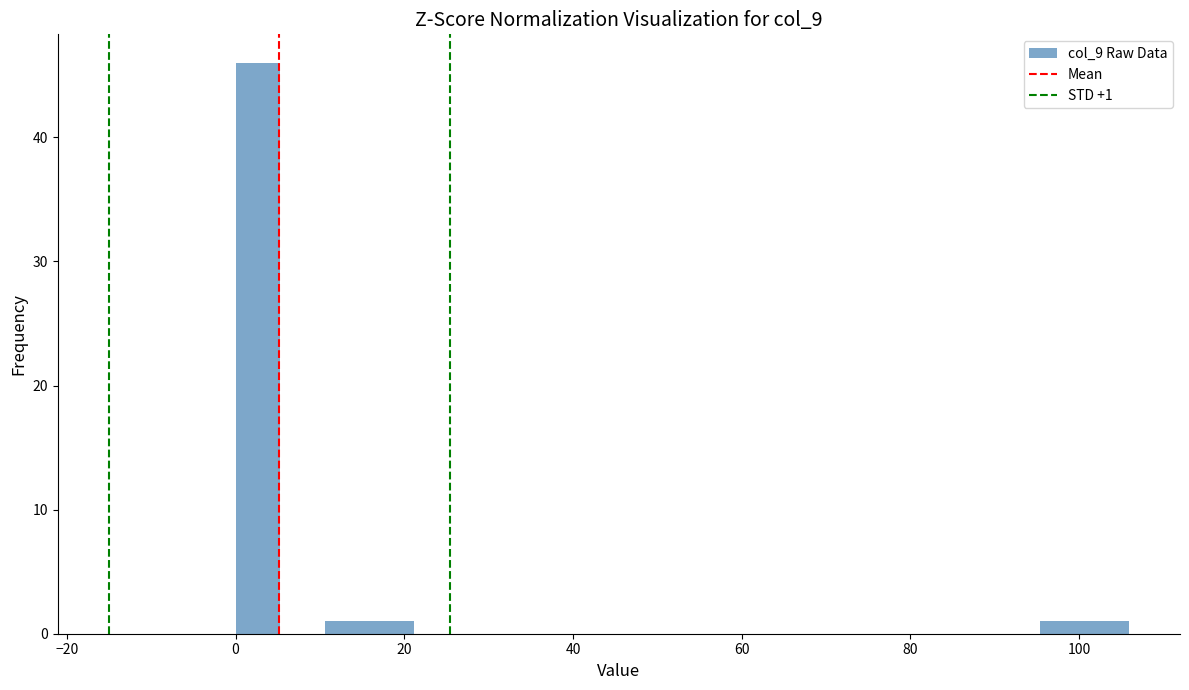

Read against the x-axis, roughly where is the centre of the tallest bar?

2